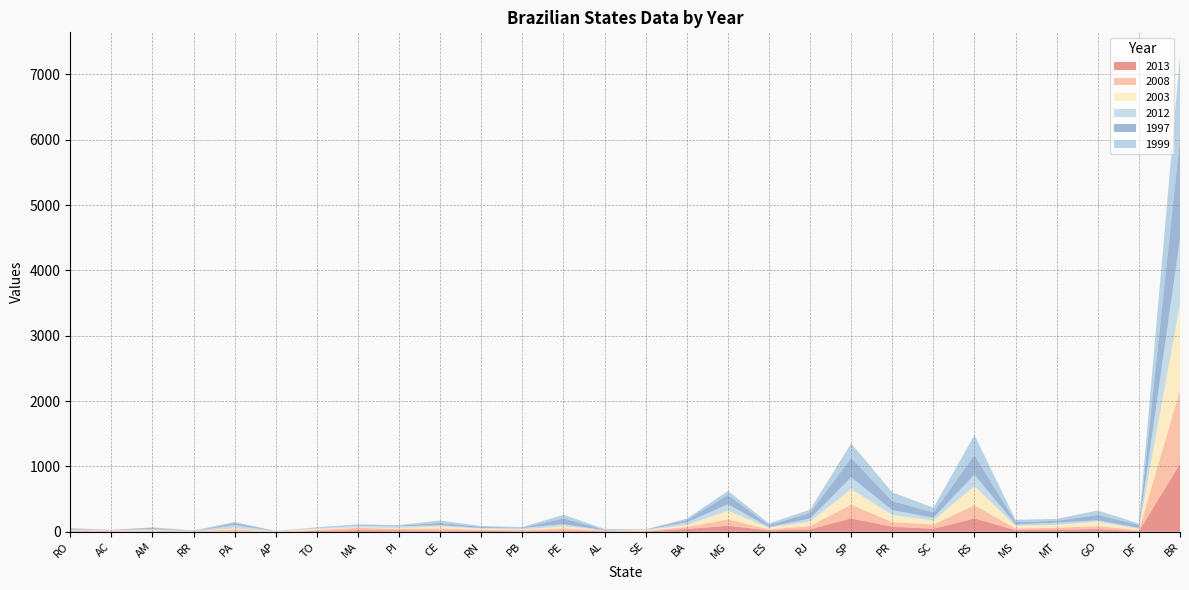

Reading right to left, list all the values displayed in this chart.

2013: BR=1040	DF=10	GO=42	MT=32	MS=24	RS=204	SC=47	PR=78	SP=205	RJ=38	ES=22	MG=92	BA=43	SE=7	AL=8	PE=19	PB=6	RN=15	CE=18	PI=23	MA=27	TO=14	AP=0	PA=2	RR=2	AM=5	AC=5	RO=11
2008: BR=1123	DF=15	GO=46	MT=30	MS=27	RS=203	SC=64	PR=70	SP=211	RJ=51	ES=15	MG=98	BA=31	SE=7	AL=11	PE=33	PB=22	RN=15	CE=33	PI=22	MA=34	TO=15	AP=3	PA=36	RR=4	AM=13	AC=6	RO=8
2003: BR=1330	DF=18	GO=67	MT=46	MS=41	RS=294	SC=62	PR=108	SP=239	RJ=70	ES=23	MG=133	BA=30	SE=12	AL=2	PE=35	PB=9	RN=19	CE=34	PI=16	MA=10	TO=17	AP=5	PA=15	RR=2	AM=11	AC=7	RO=5
2012: BR=989	DF=17	GO=23	MT=32	MS=21	RS=175	SC=42	PR=76	SP=181	RJ=43	ES=15	MG=98	BA=40	SE=5	AL=3	PE=31	PB=20	RN=10	CE=16	PI=23	MA=22	TO=14	AP=1	PA=50	RR=2	AM=13	AC=6	RO=10
1997: BR=1539	DF=47	GO=79	MT=28	MS=38	RS=295	SC=81	PR=138	SP=293	RJ=90	ES=27	MG=143	BA=35	SE=2	AL=8	PE=86	PB=7	RN=15	CE=35	PI=11	MA=9	TO=3	AP=4	PA=30	RR=2	AM=17	AC=5	RO=11
1999: BR=1260	DF=20	GO=69	MT=30	MS=32	RS=310	SC=72	PR=134	SP=225	RJ=48	ES=26	MG=62	BA=22	SE=7	AL=11	PE=57	PB=9	RN=15	CE=37	PI=8	MA=13	TO=6	AP=0	PA=19	RR=7	AM=10	AC=0	RO=11